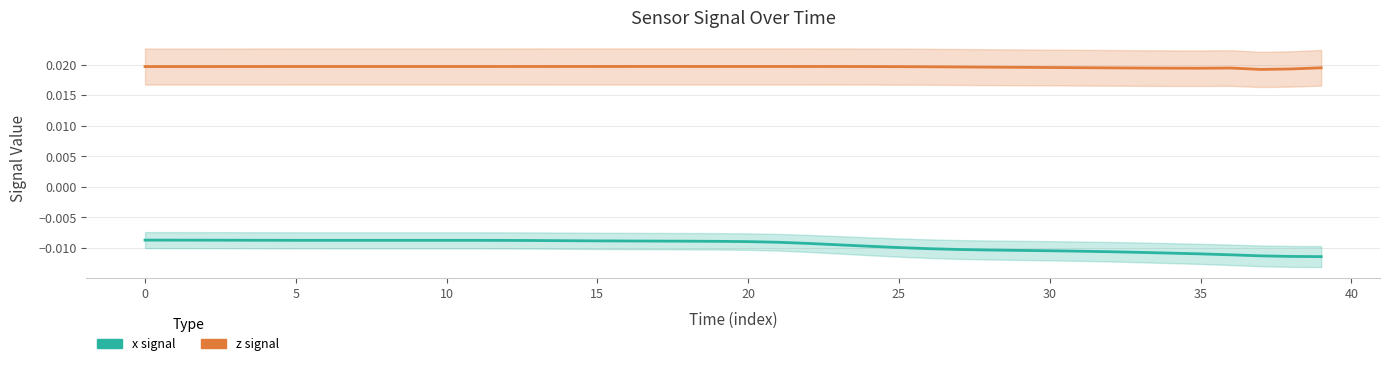

How many distinct data groups are displayed?

2